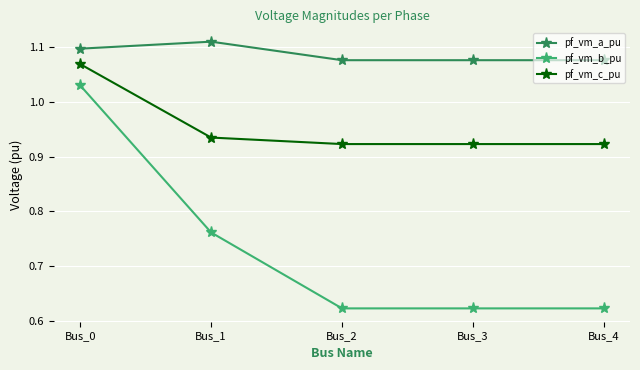

At which category is the sum across all series the highest?

Bus_0